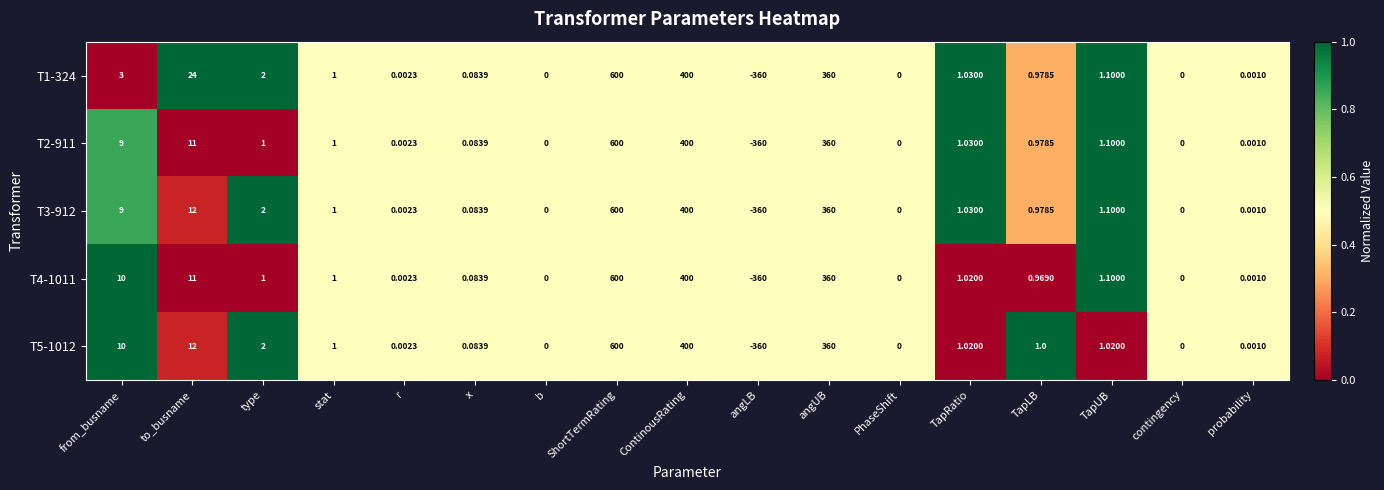

At which label is T5-1012 closest to 120?

to_busname